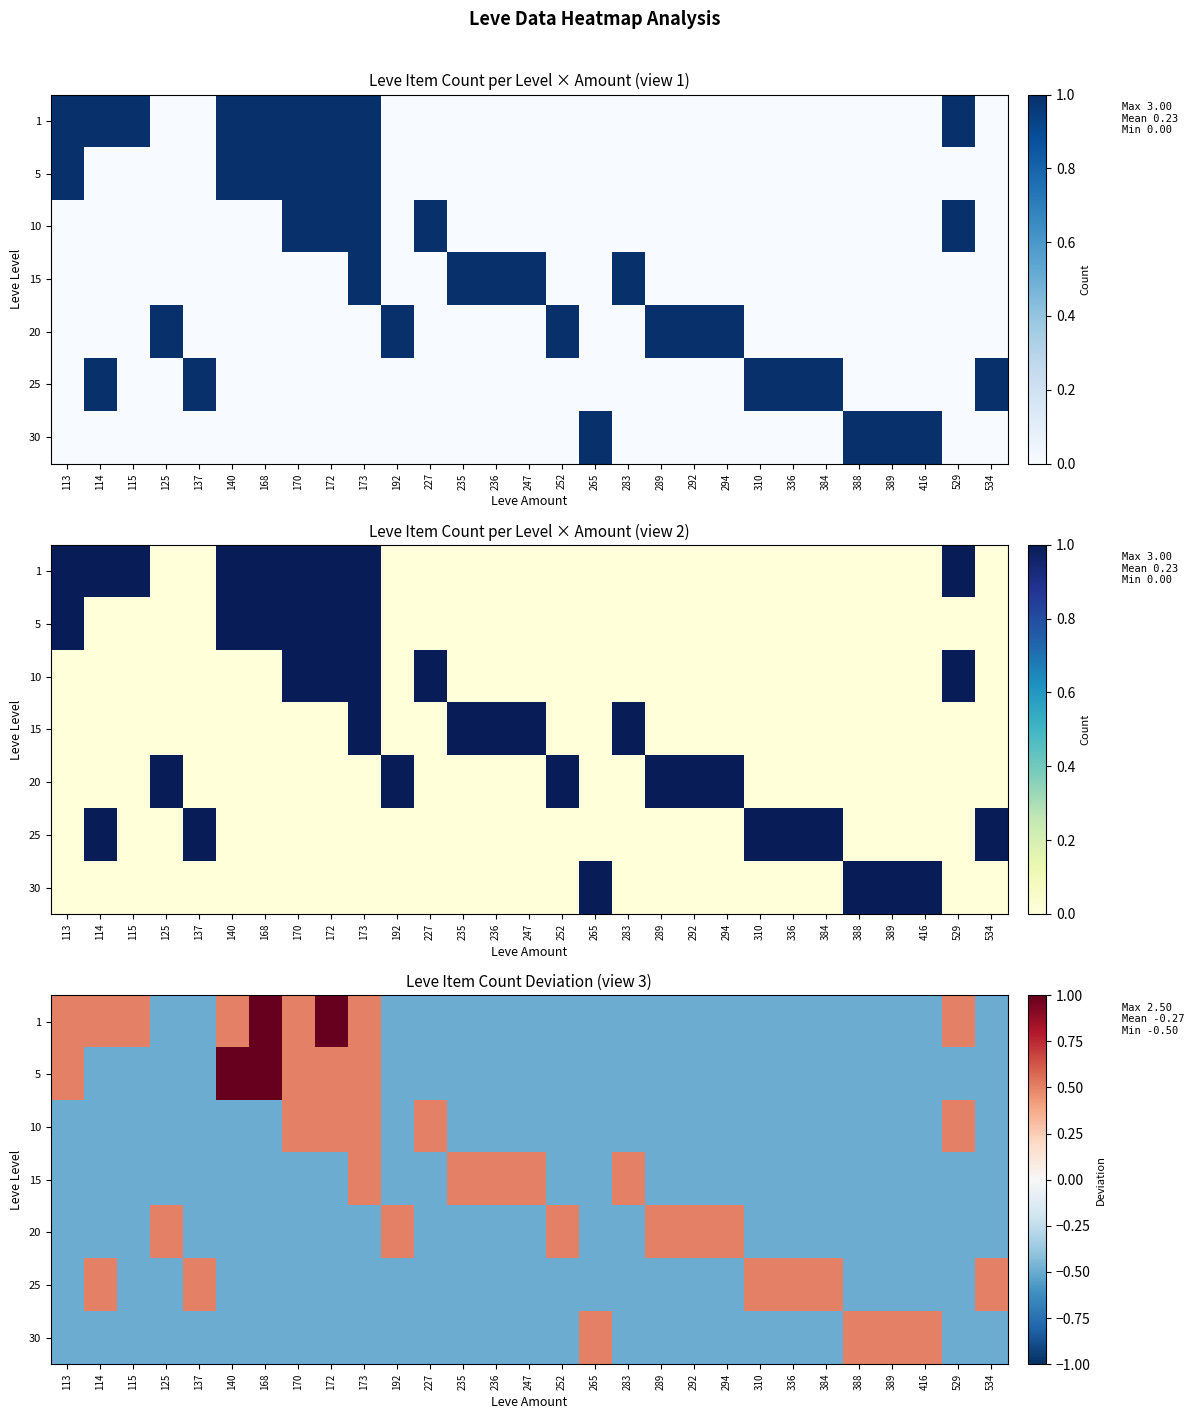

What is the minimum value for 10?

-0.5